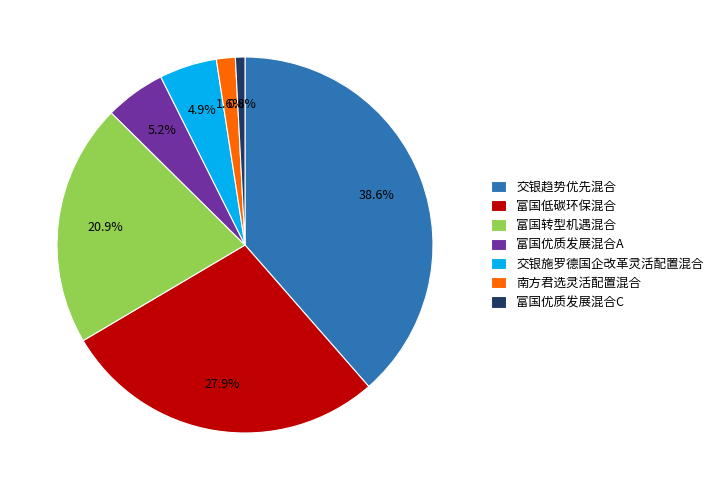

Combined, what portion of the pie is 富国优质发展混合C and 南方君选灵活配置混合?

2.4%